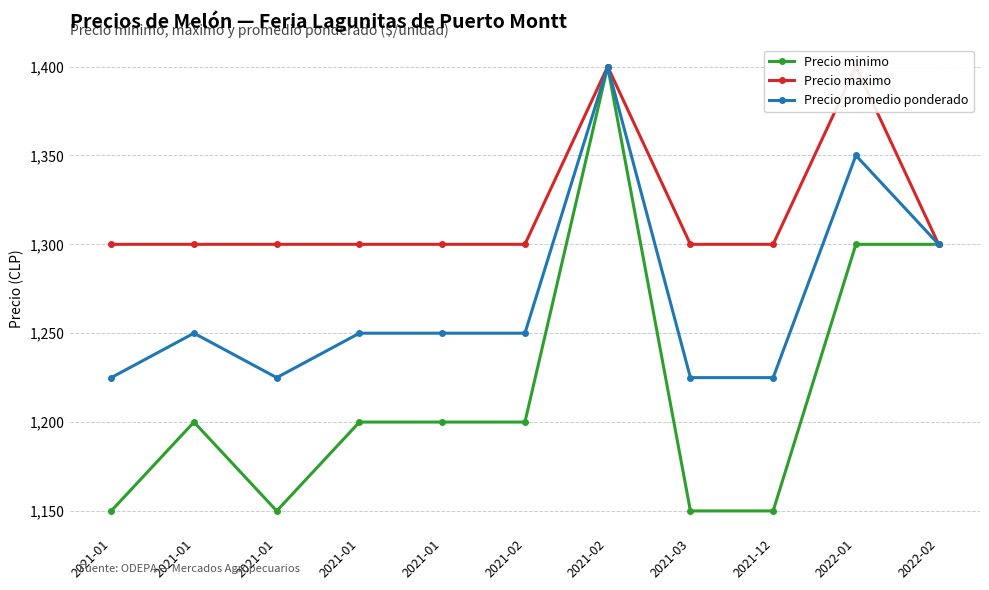

How many interior local peaks does the Precio maximo series have?

2